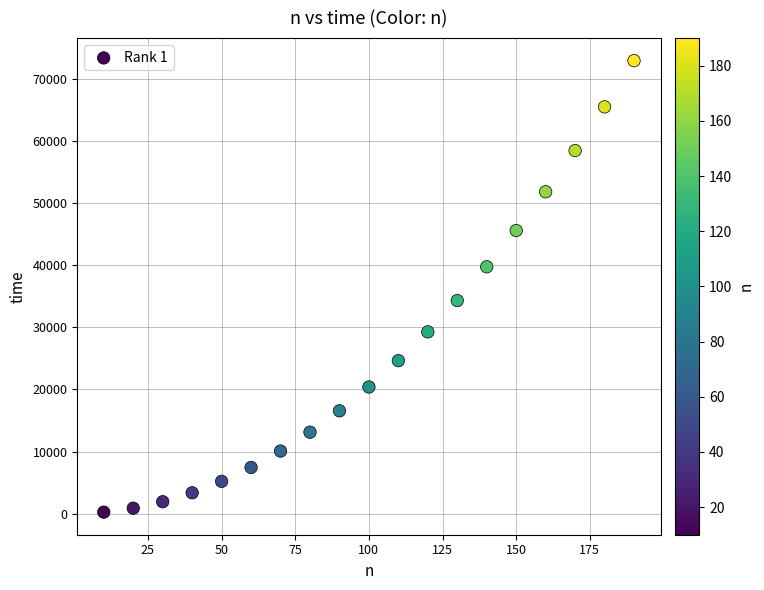

What Y value in the scatter plot is closest to 36603?

34323